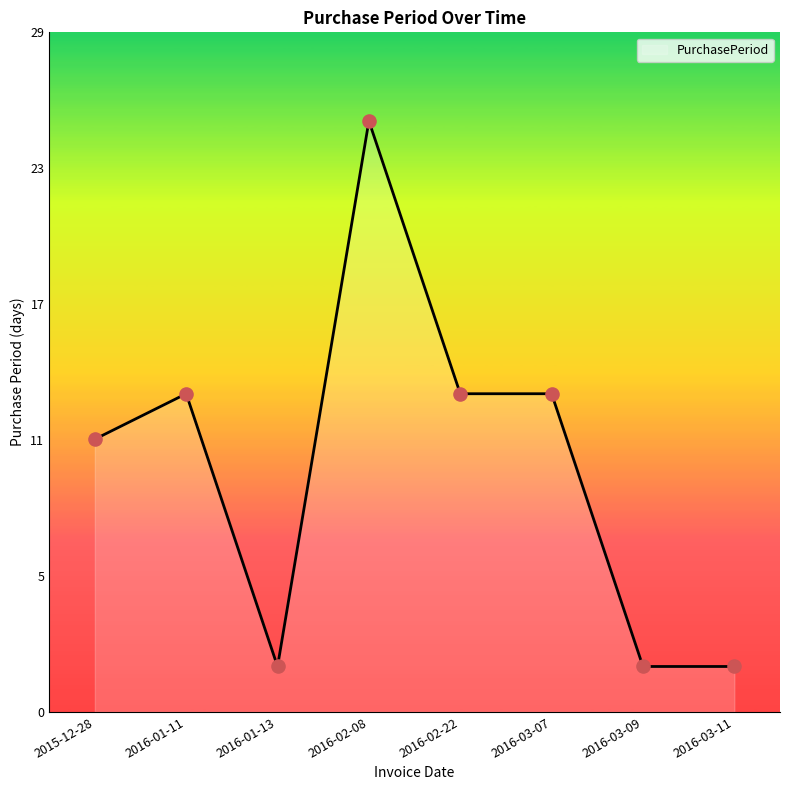

What is the ratio of the value at 2016-02-08 to the value at 2016-02-22?

1.9